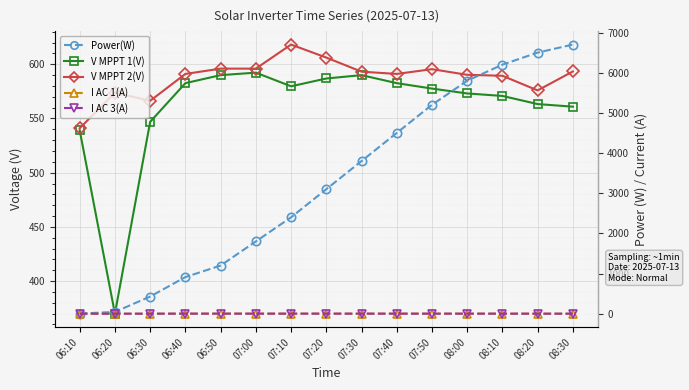

Is the value of Power(W) at 07:10 greater than the value of I AC 1(A) at 06:50?

Yes